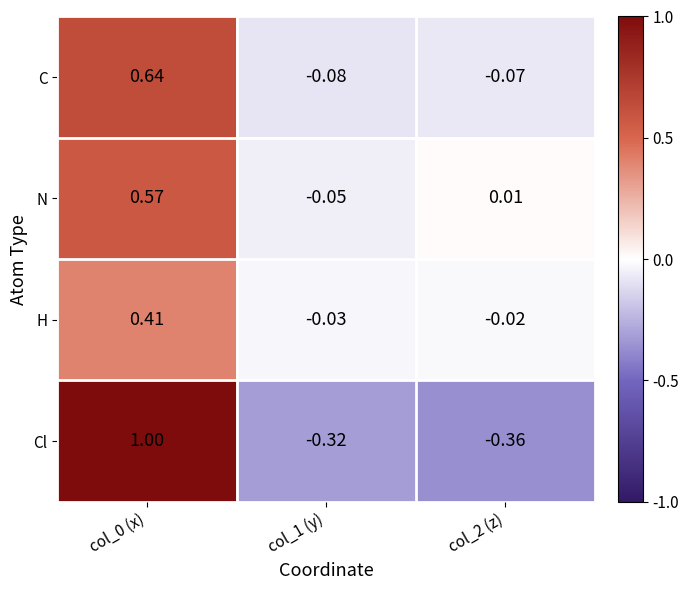

Is the value of C at col_1 (y) greater than the value of Cl at col_0 (x)?

No